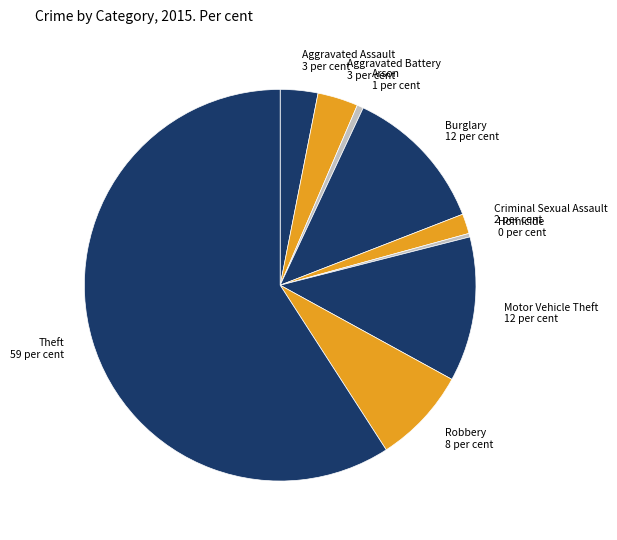

Is it true that Homicide 0 per cent is 8% of the pie?

False